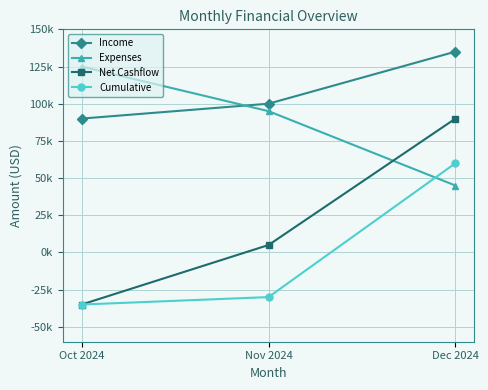

What are all the series names shown in the legend?

Income, Expenses, Net Cashflow, Cumulative